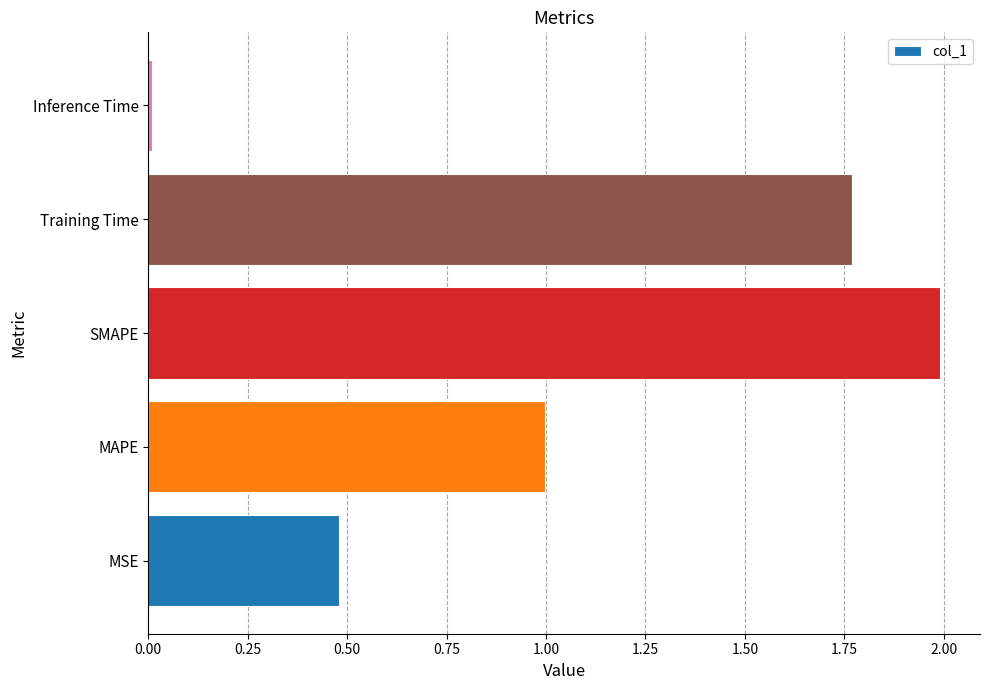

Is it true that the value at Inference Time is 0.0?

True